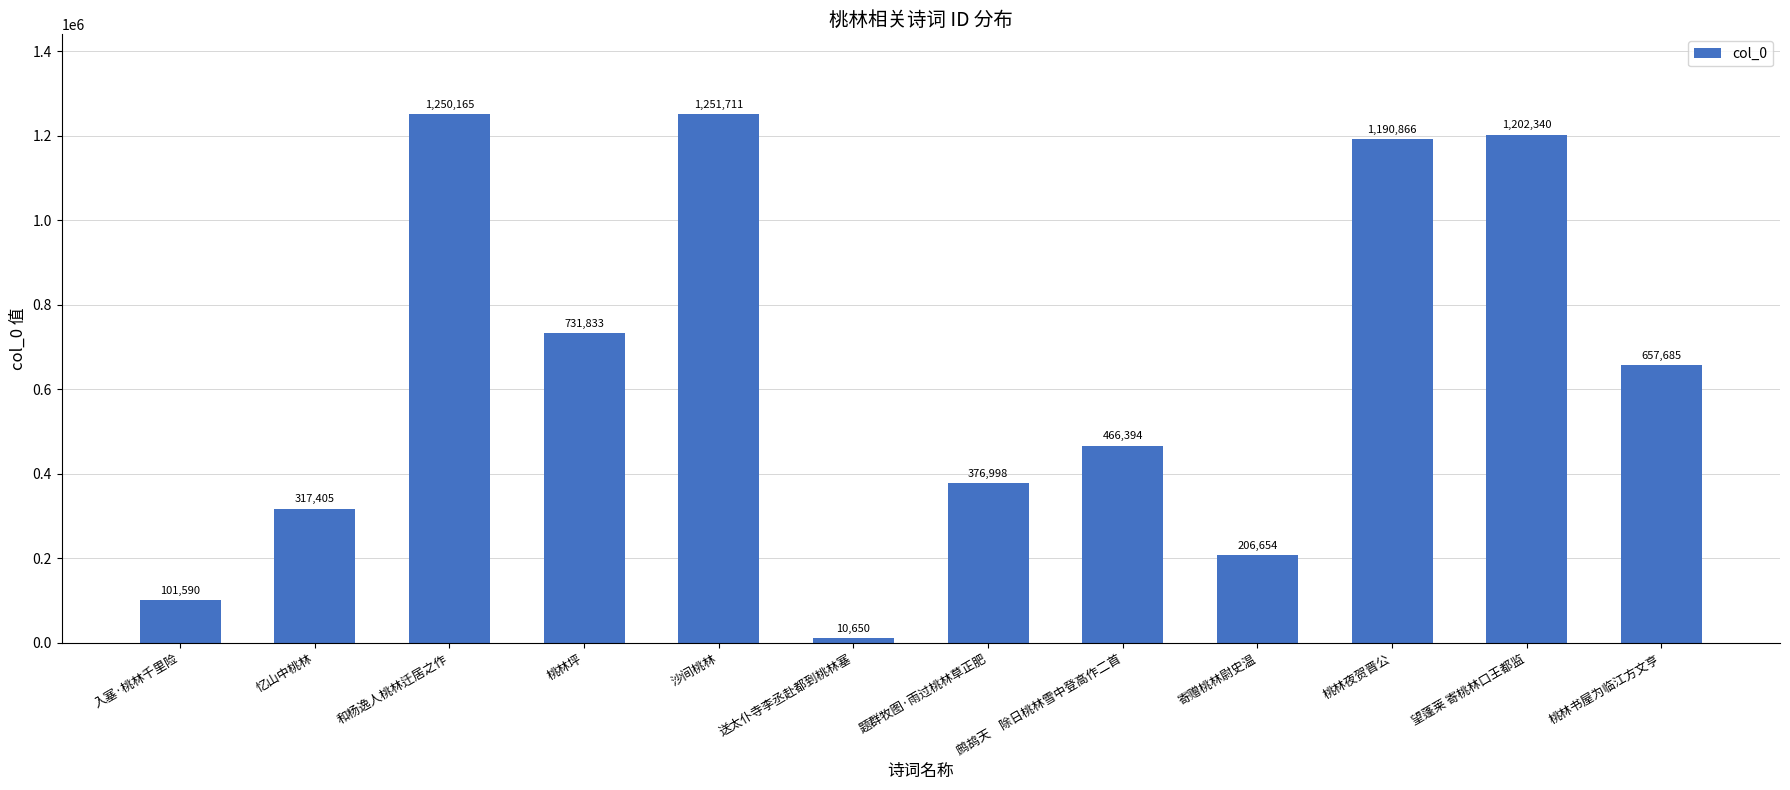

Reading left to right, what are all the values shown in this chart?

101590	317405	1250165	731833	1251711	10650	376998	466394	206654	1190866	1202340	657685